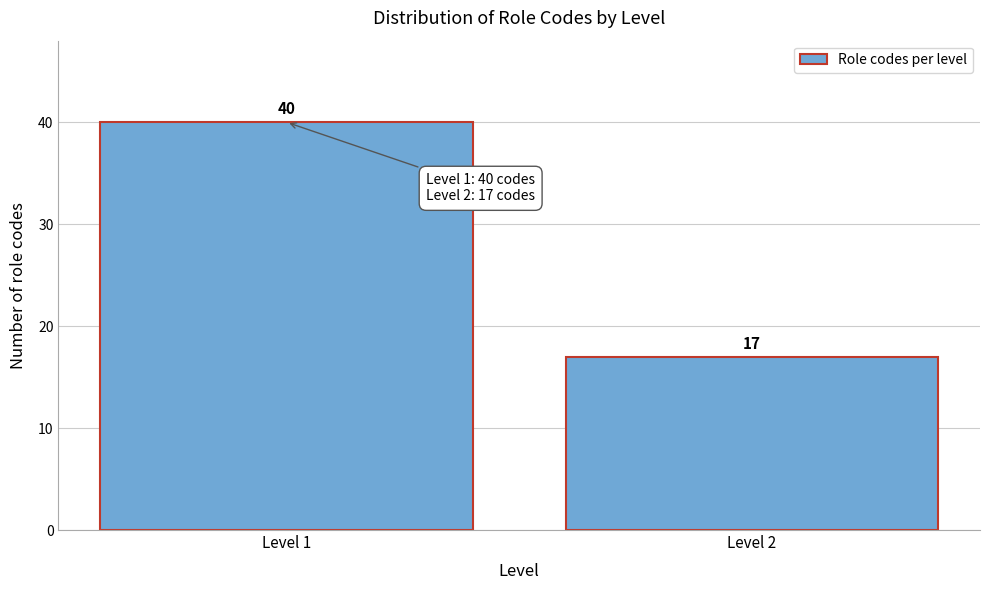

Reading right to left, extract all data points from this chart.

Level 2=17	Level 1=40